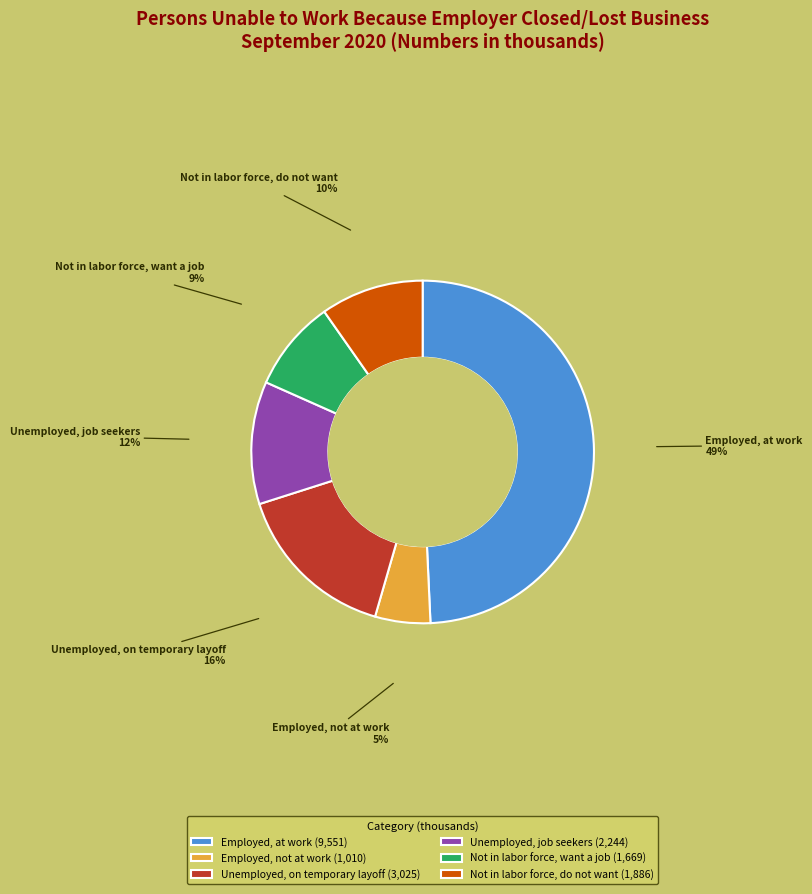

Is it true that Unemployed, on temporary layoff is 16% of the pie?

True